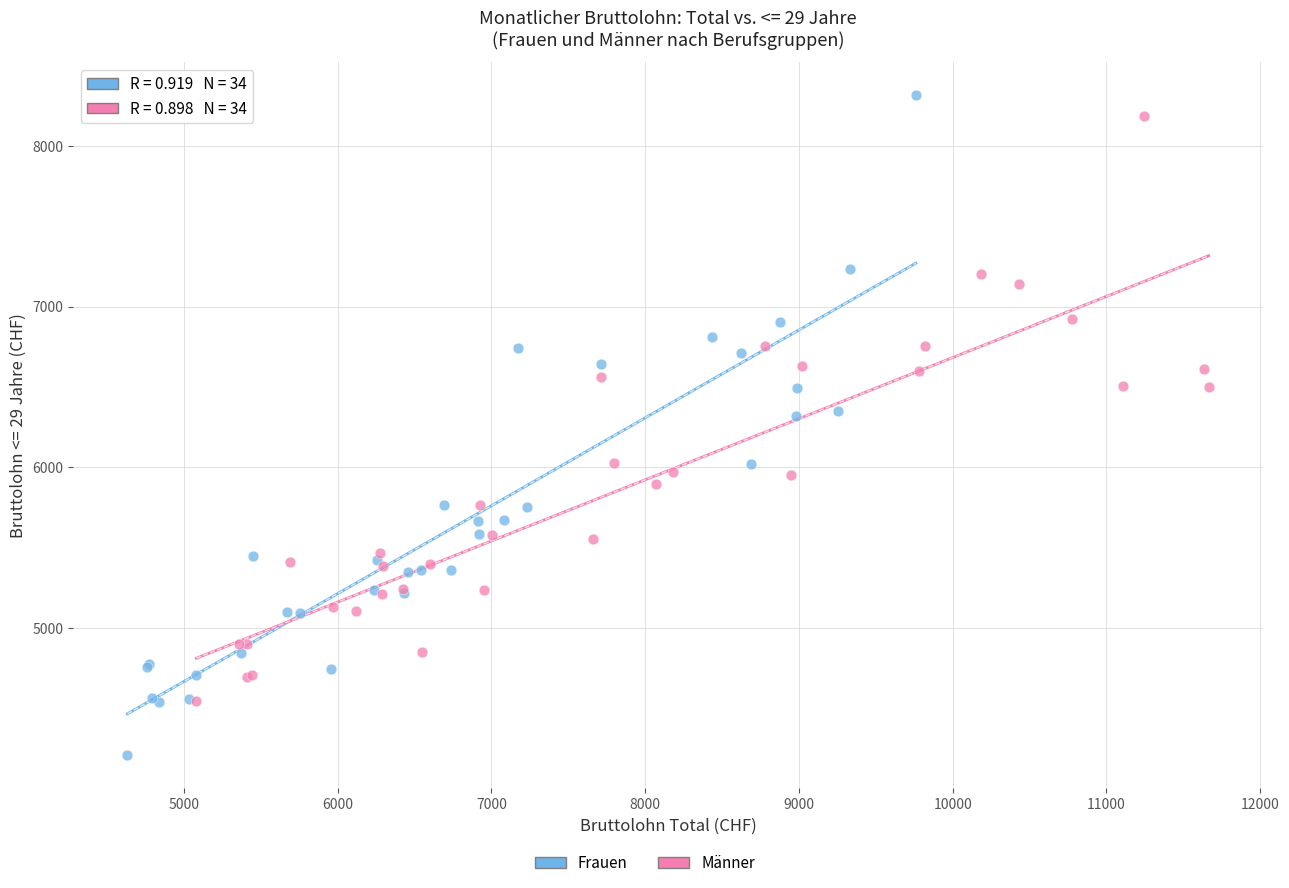

Which series has the widest spread of Y values?

Frauen